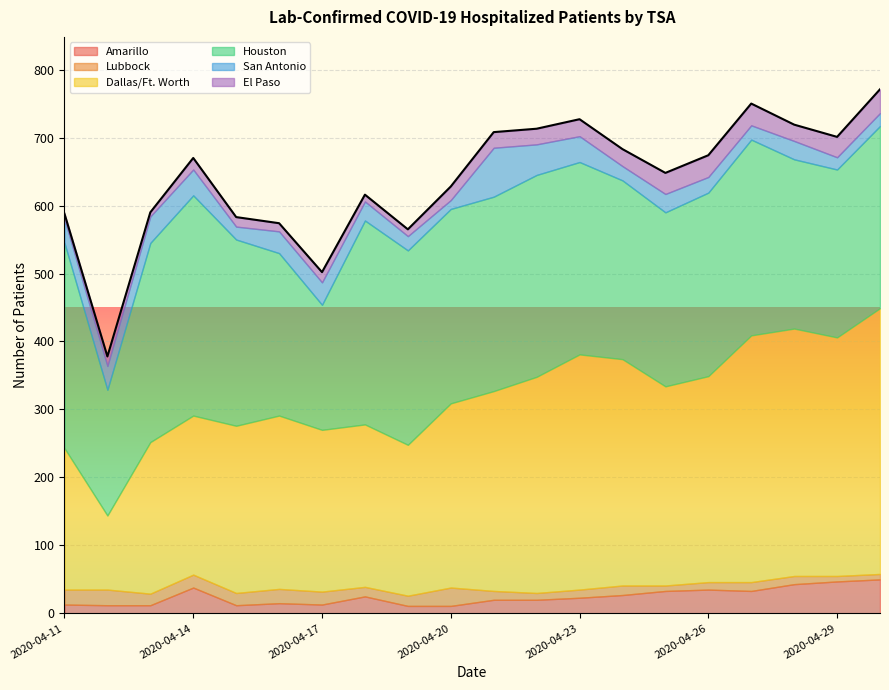

Rank the series at 2020-04-13 from highest to lowest value.

Houston, Dallas/Ft. Worth, San Antonio, Lubbock, Amarillo, El Paso